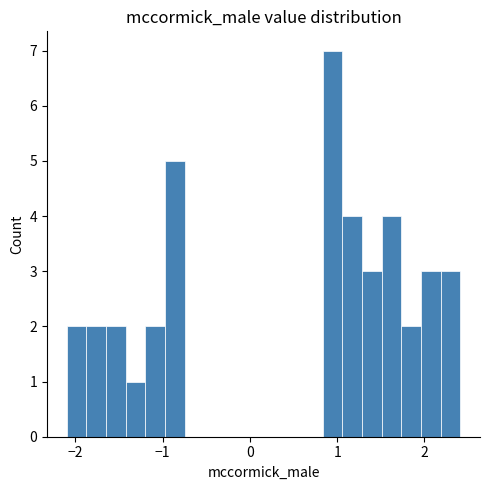

Around what value on the x-axis is the tallest bar? Give the approximate position of its centre, as read against the axis.

0.9